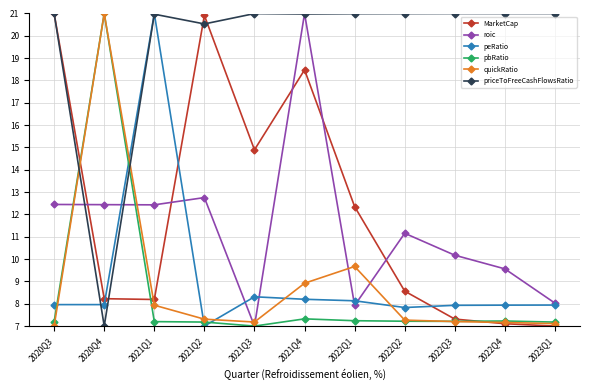

Does the chart display data point markers on the line(s)?

Yes